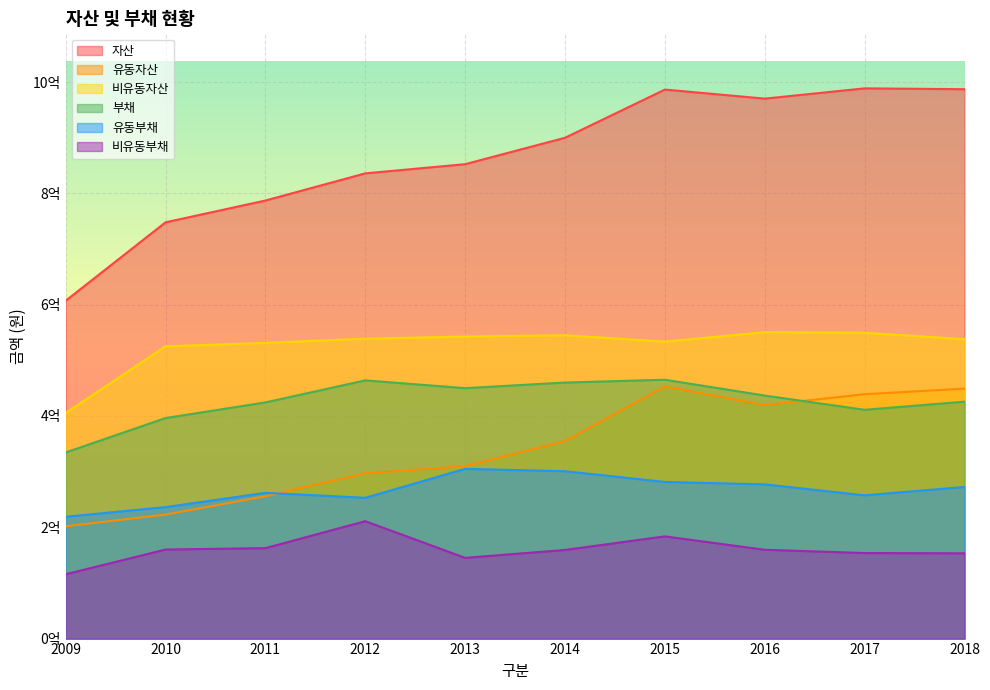

What is the maximum value for 부채?

465095630